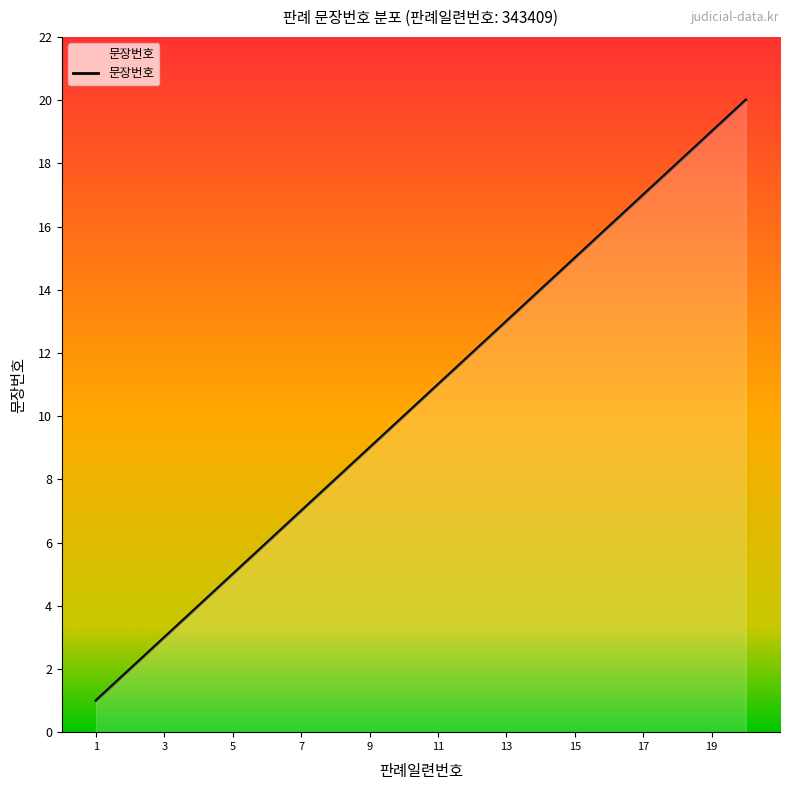

How many lines are shown in the chart?

1